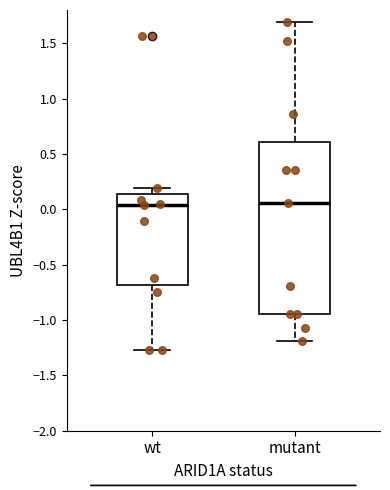

Comparing the boxes themselves (not the whiskers), which one is the tallest?

mutant